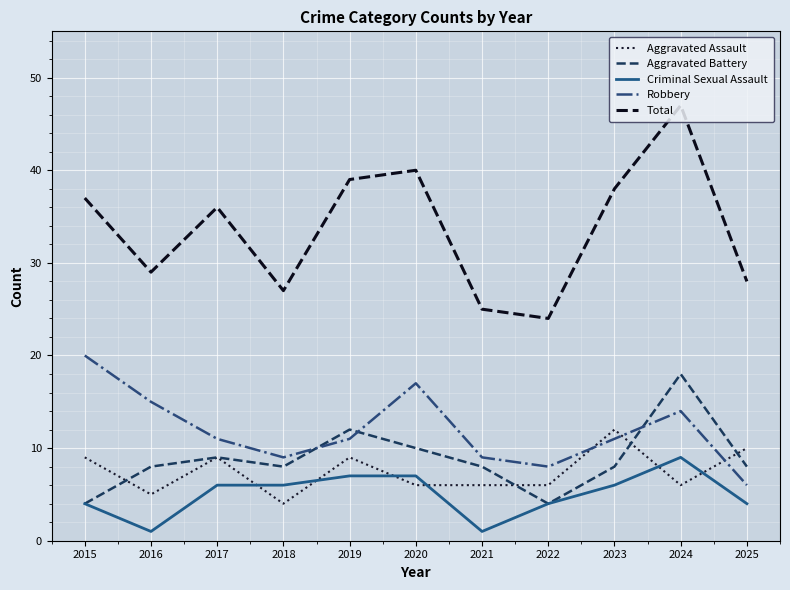

Which series has the largest range (max minus min)?

Total